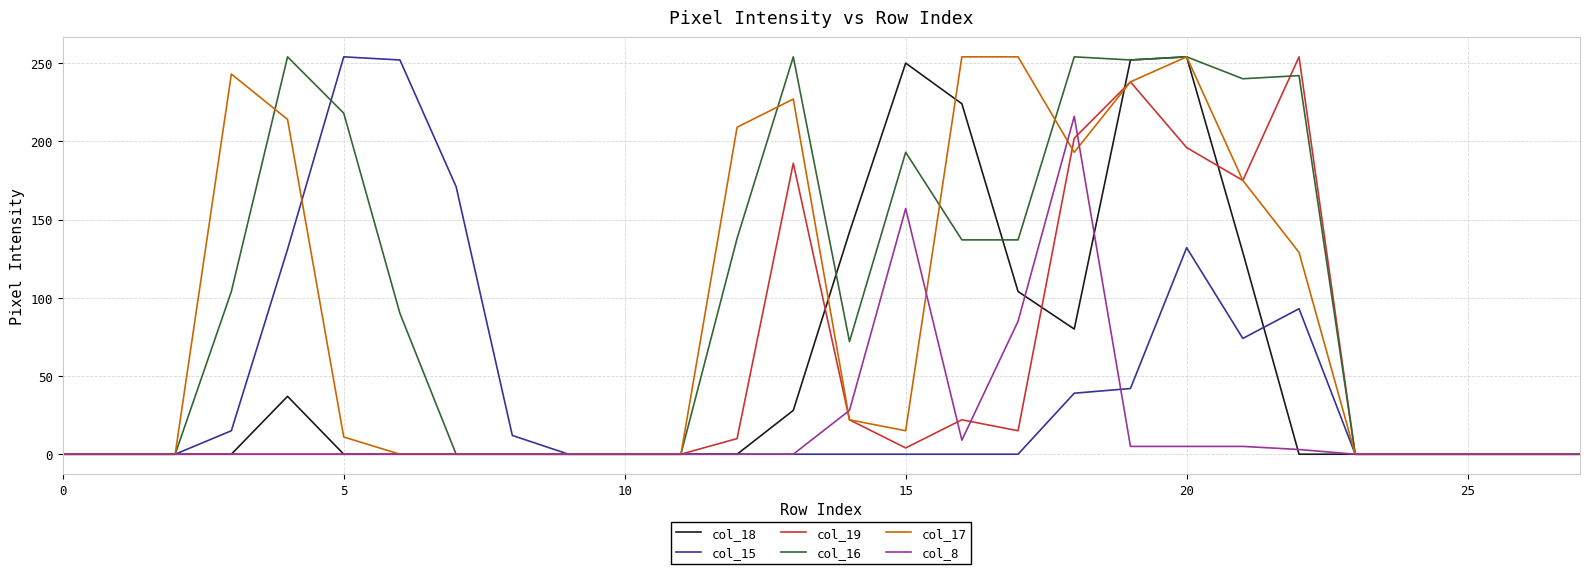

What are all the series names shown in the legend?

col_18, col_15, col_19, col_16, col_17, col_8